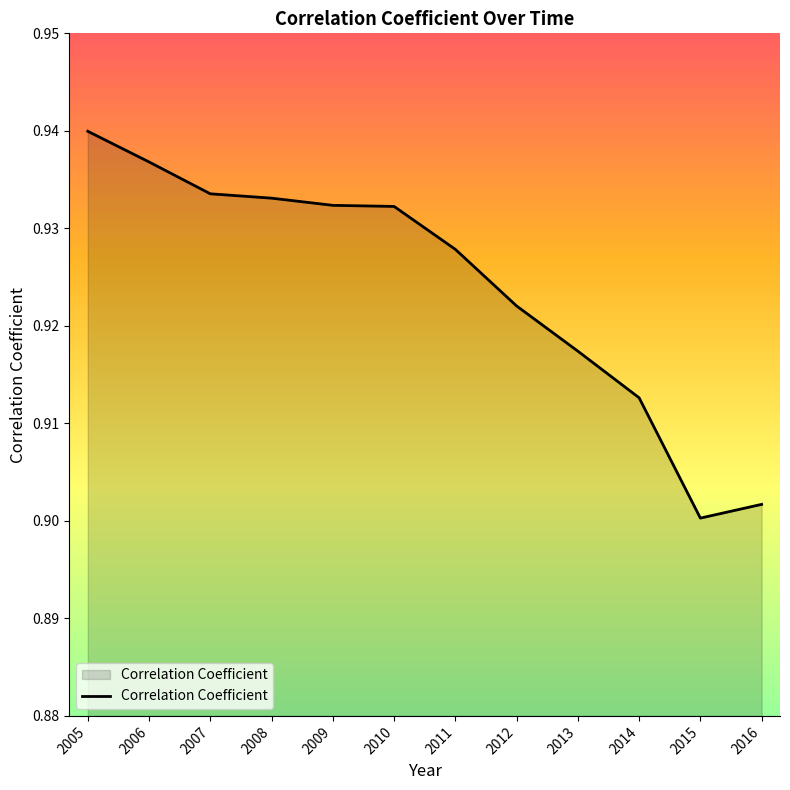

At which label is the value closest to 0?

2015